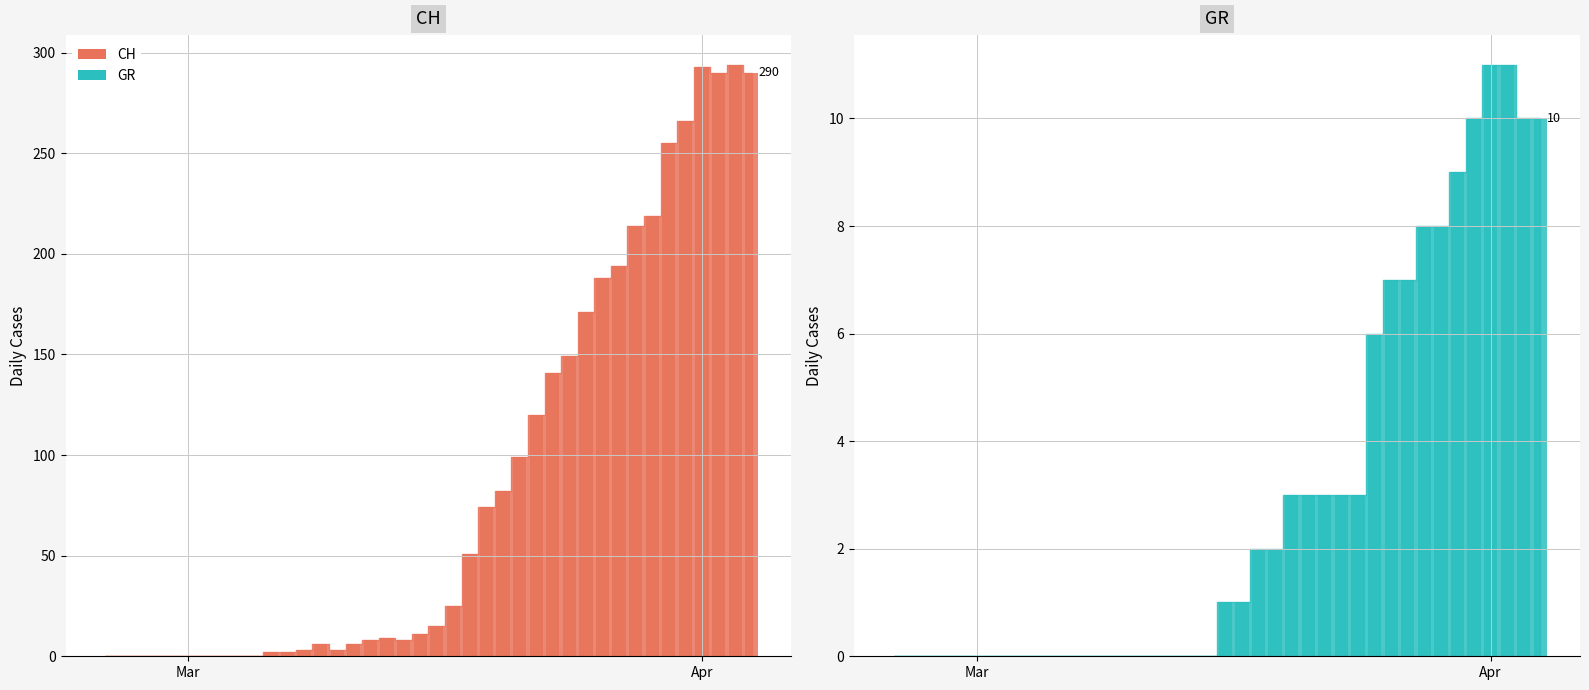

What is the difference between the maximum and minimum values in the CH bar series?

294